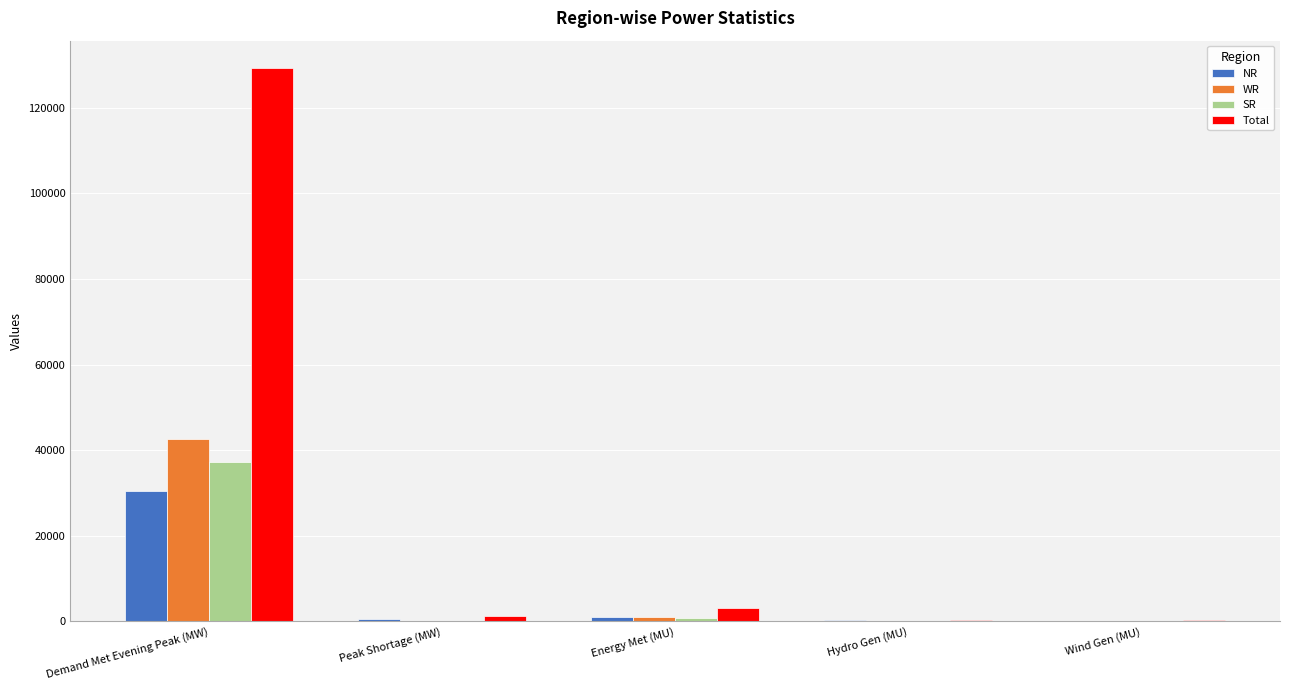

True or false: SR has a value of 37180 at Demand Met Evening Peak (MW).

True